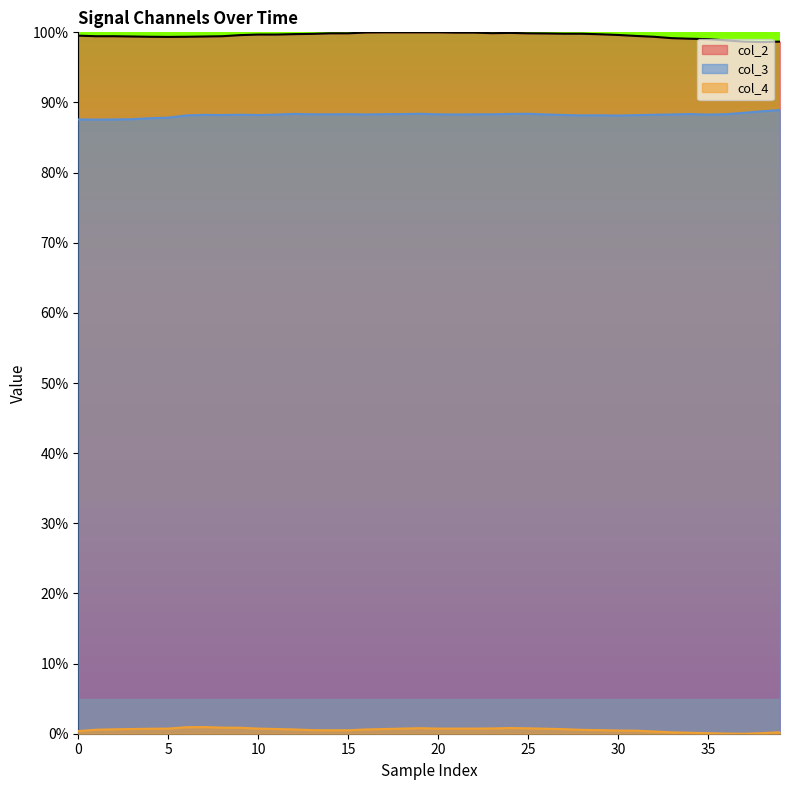

What is the maximum value shown in the chart?

100.0